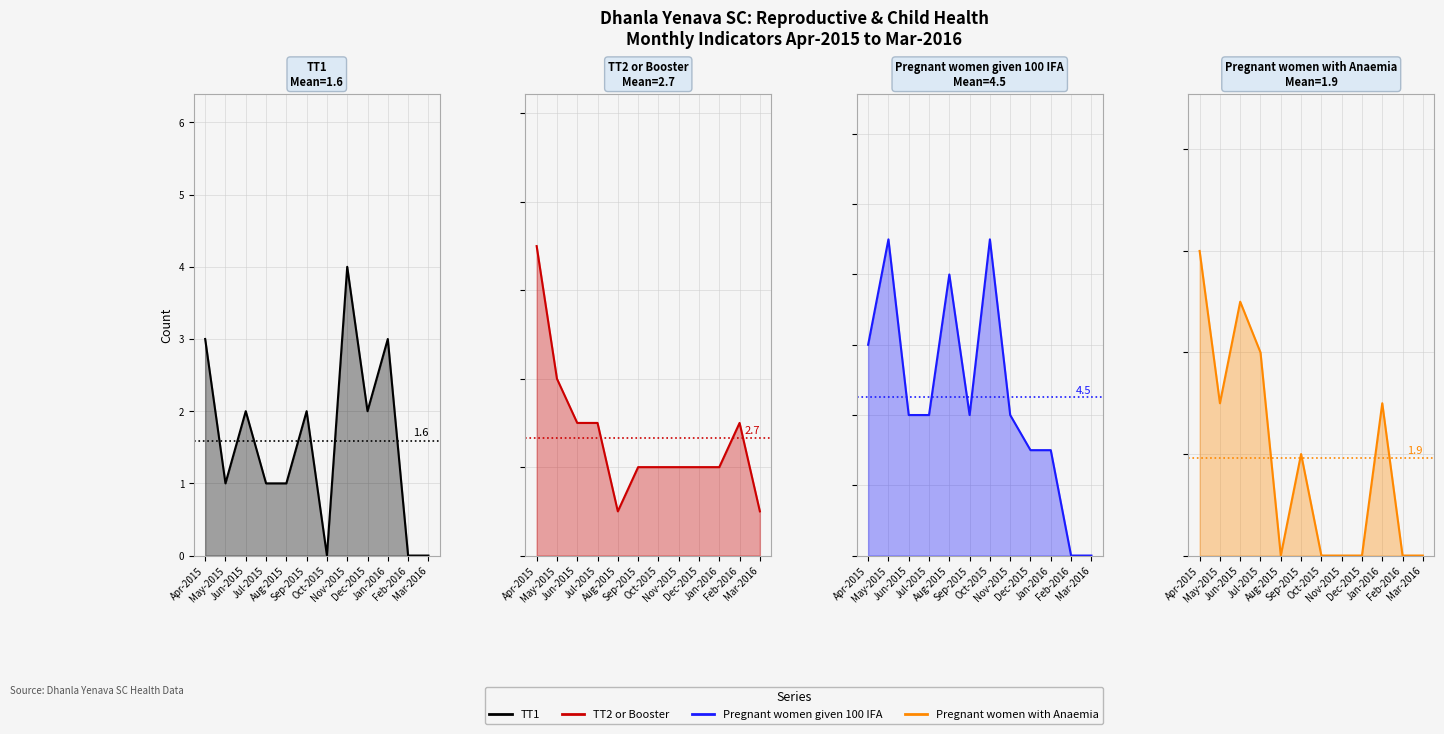

Between Dec-2015 and May-2015, which is larger?

Dec-2015